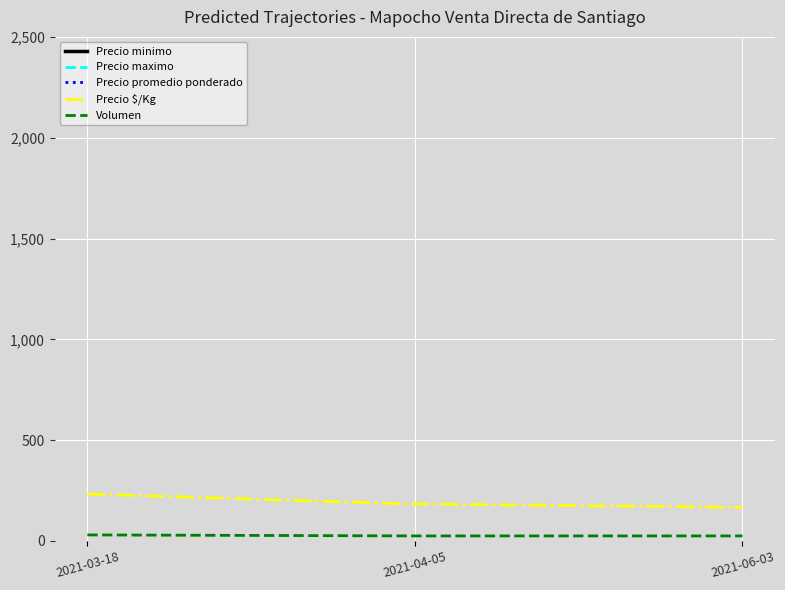

Reading left to right, what are all the values shown in this chart?

Precio minimo: 2021-03-18=14000	2021-04-05=11000	2021-06-03=10000
Precio maximo: 2021-03-18=14000	2021-04-05=11000	2021-06-03=10000
Precio promedio ponderado: 2021-03-18=14000	2021-04-05=11000	2021-06-03=10000
Precio $/Kg: 2021-03-18=233	2021-04-05=183	2021-06-03=167
Volumen: 2021-03-18=30	2021-04-05=25	2021-06-03=25